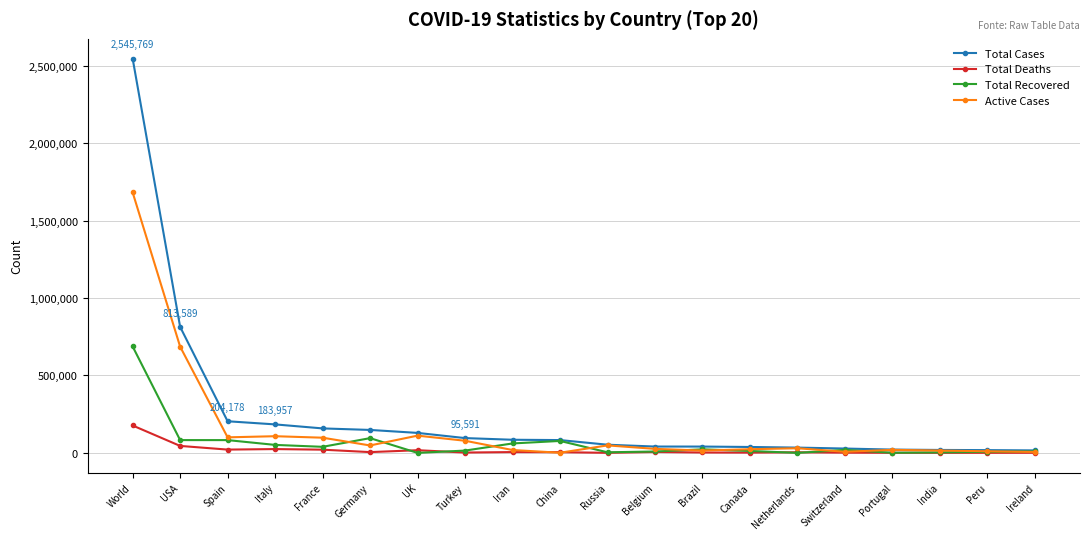

What is the lowest value of the Total Deaths series?

456